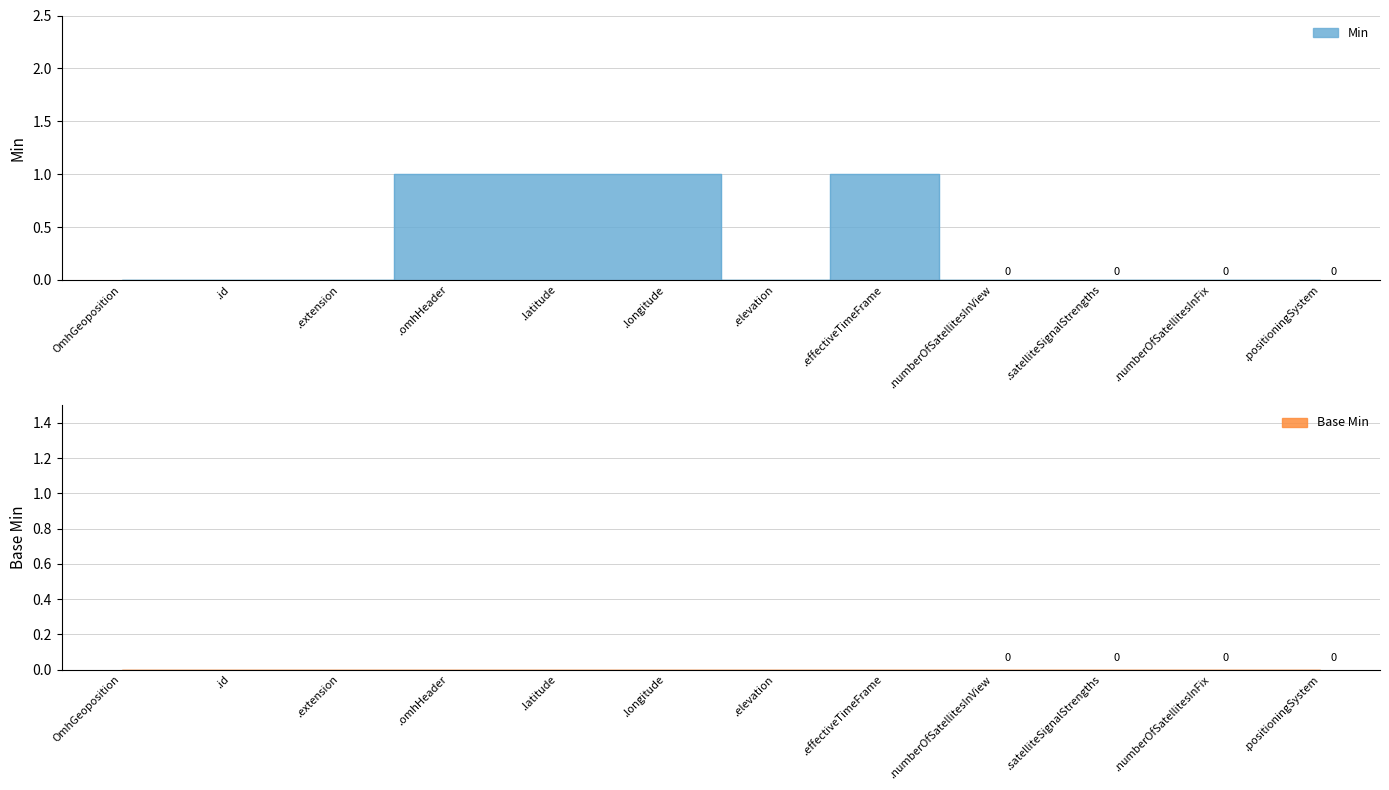

Does the chart have visible grid lines?

Yes